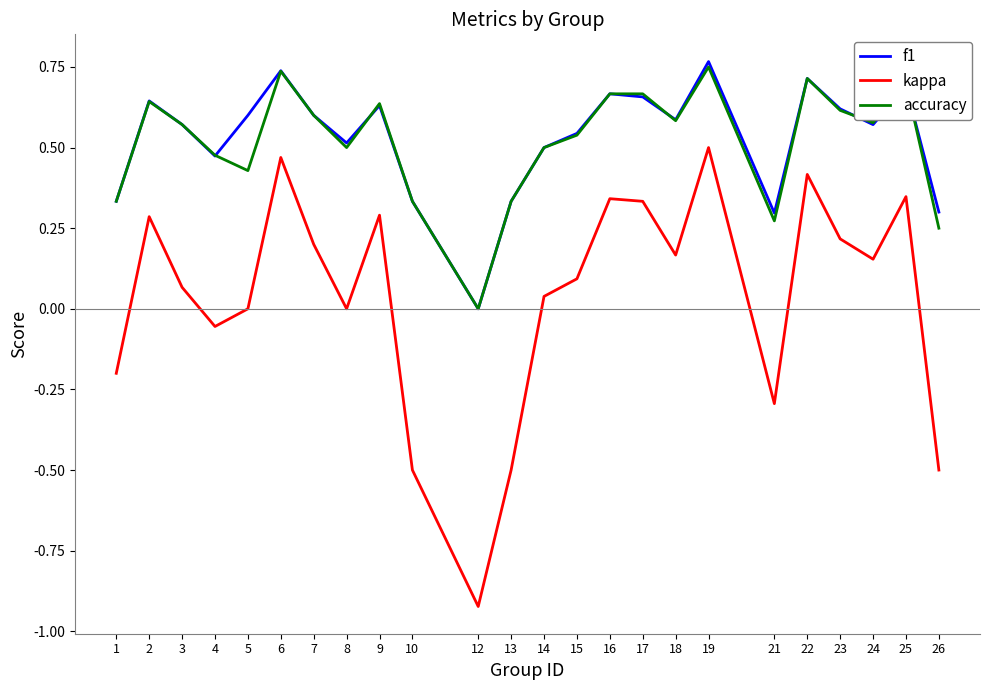

Which label corresponds to the smallest value in the chart?

12